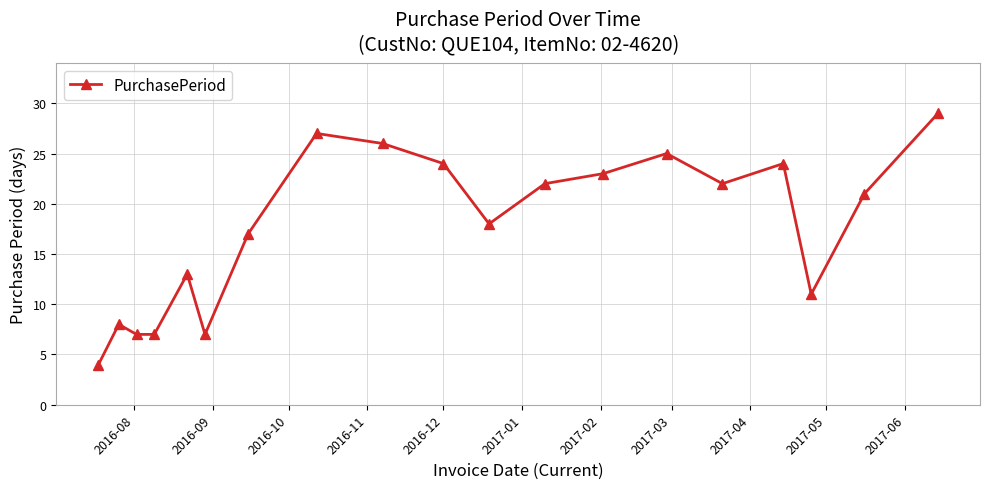

Reading right to left, extract all data points from this chart.

29	21	11	24	22	25	23	22	18	24	26	27	17	7	13	7	7	8	4